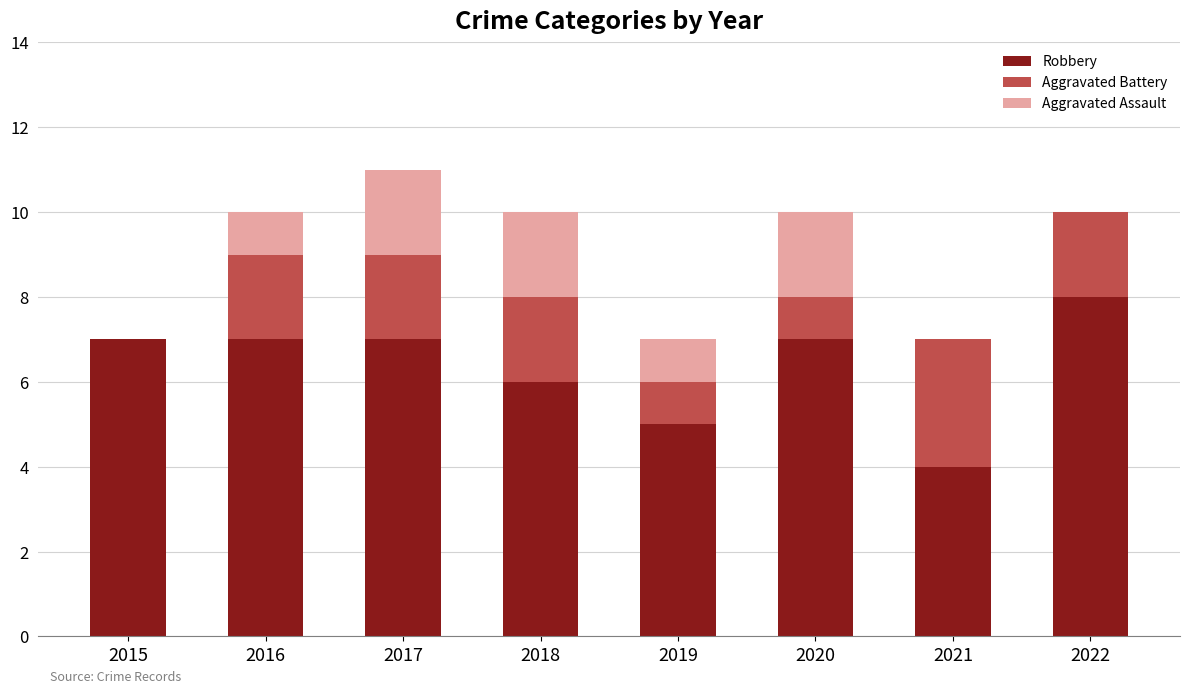

At which category is the sum across all series the highest?

2017